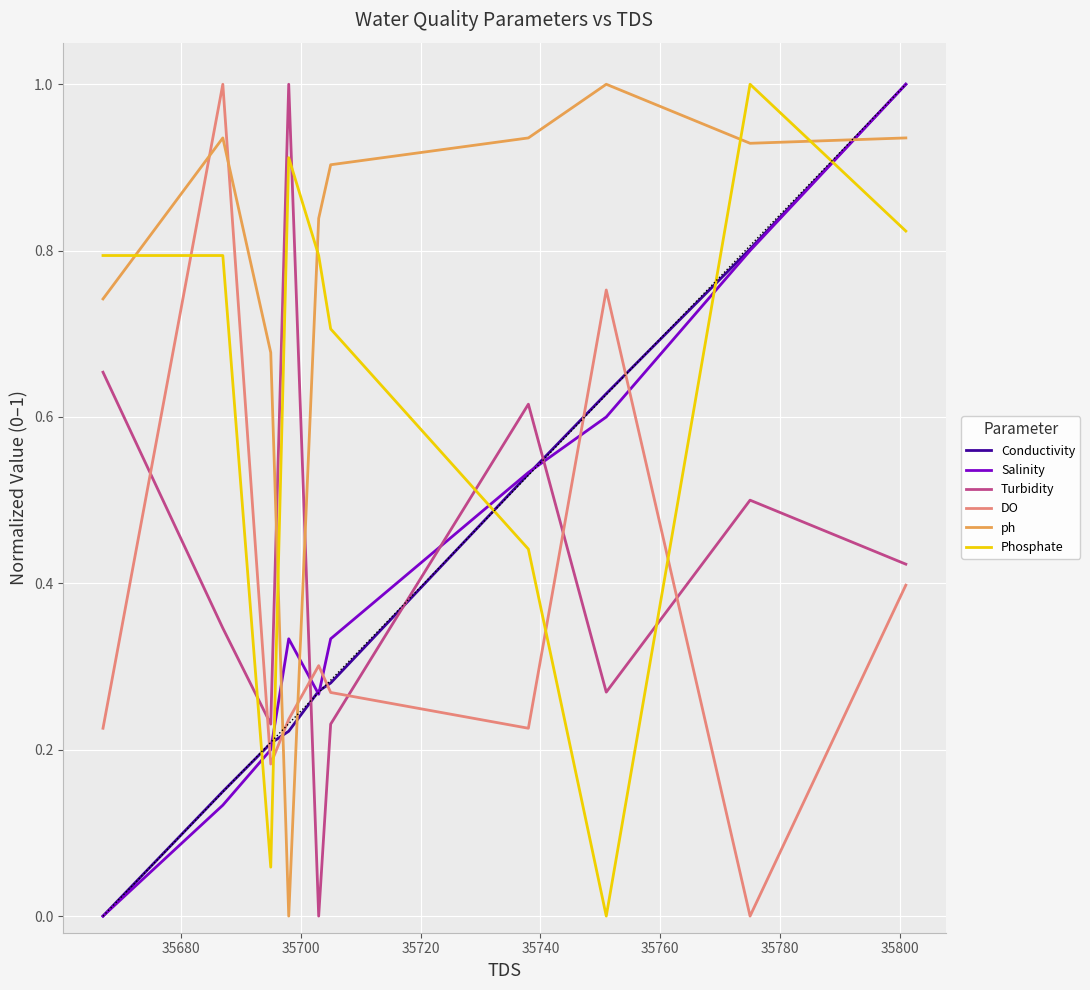

Reading right to left, extract all data points from this chart.

Conductivity: 1.0	0.8	0.6	0.5	0.3	0.3	0.2	0.2	0.1	0.0
Salinity: 1.0	0.8	0.6	0.5	0.3	0.3	0.3	0.2	0.1	0.0
Turbidity: 0.4	0.5	0.3	0.6	0.2	0.0	1.0	0.2	0.3	0.7
DO: 0.4	0.0	0.8	0.2	0.3	0.3	0.2	0.2	1.0	0.2
ph: 0.9	0.9	1.0	0.9	0.9	0.8	0.0	0.7	0.9	0.7
Phosphate: 0.8	1.0	0.0	0.4	0.7	0.8	0.9	0.1	0.8	0.8